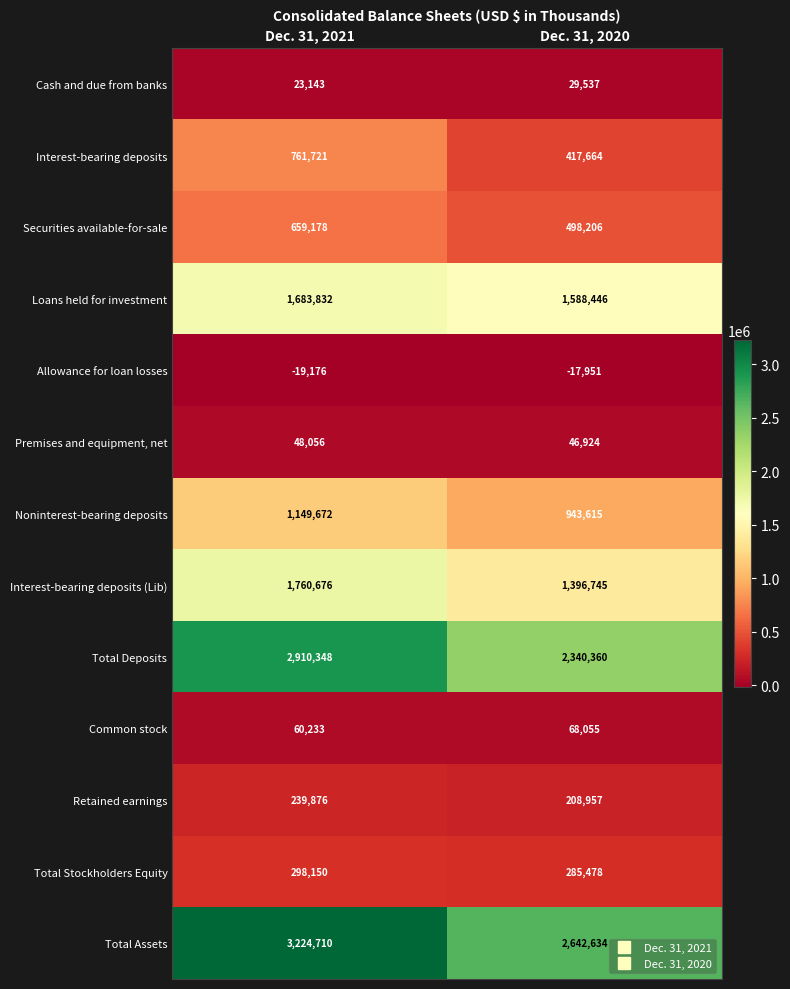

Reading right to left, list all the values displayed in this chart.

Cash and due from banks: 29537	23143
Interest-bearing deposits: 417664	761721
Securities available-for-sale: 498206	659178
Loans held for investment: 1588446	1683832
Allowance for loan losses: -17951	-19176
Premises and equipment, net: 46924	48056
Noninterest-bearing deposits: 943615	1149672
Interest-bearing deposits (Lib): 1396745	1760676
Total Deposits: 2340360	2910348
Common stock: 68055	60233
Retained earnings: 208957	239876
Total Stockholders Equity: 285478	298150
Total Assets: 2642634	3224710